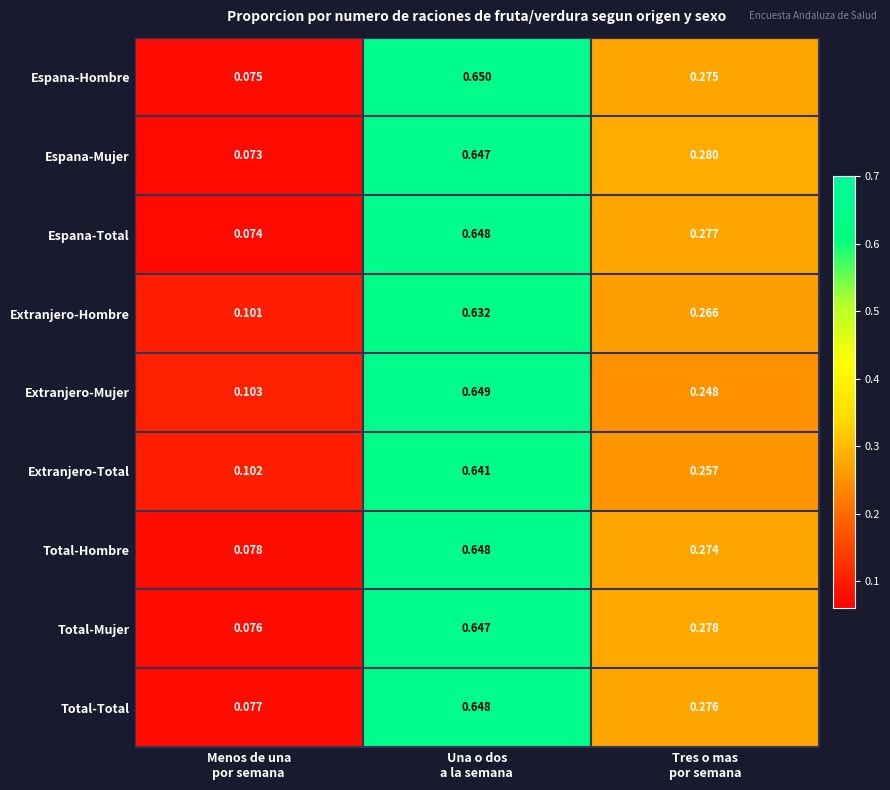

Which series has the widest spread of values?

Espana-Hombre